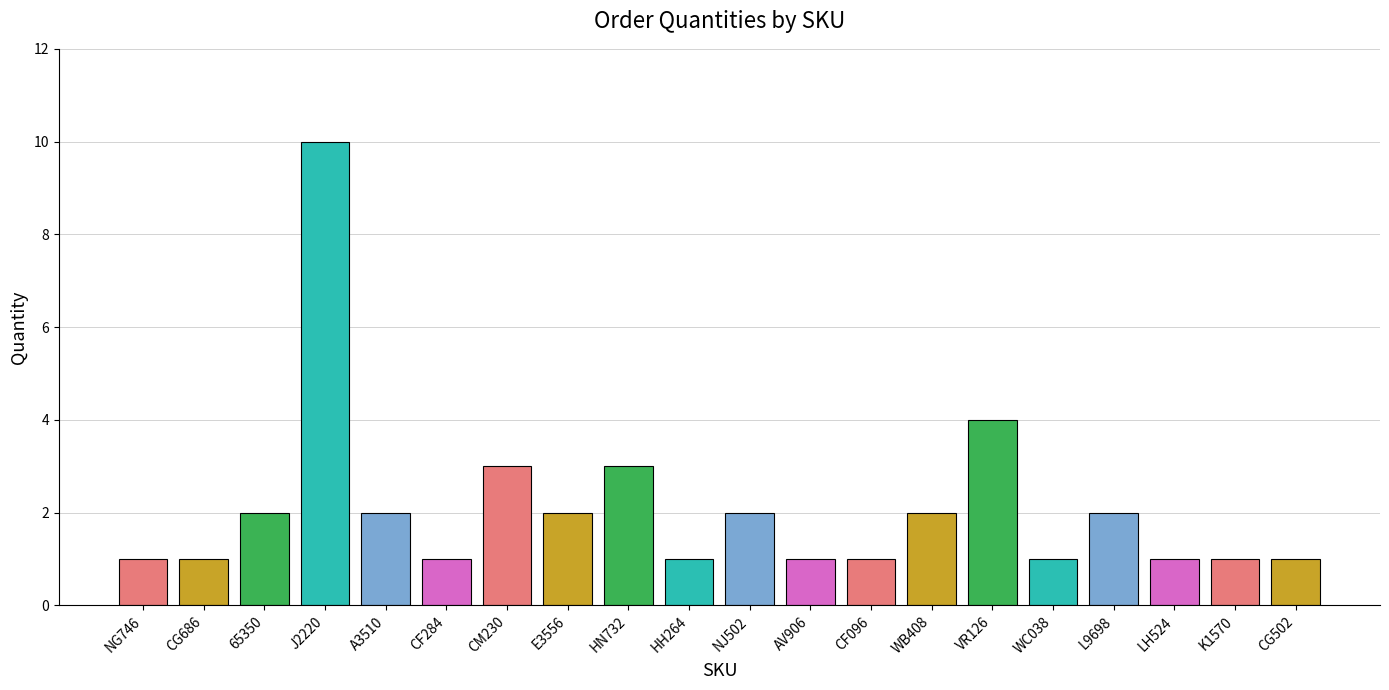

Where is the data nearest to the value 5?

VR126